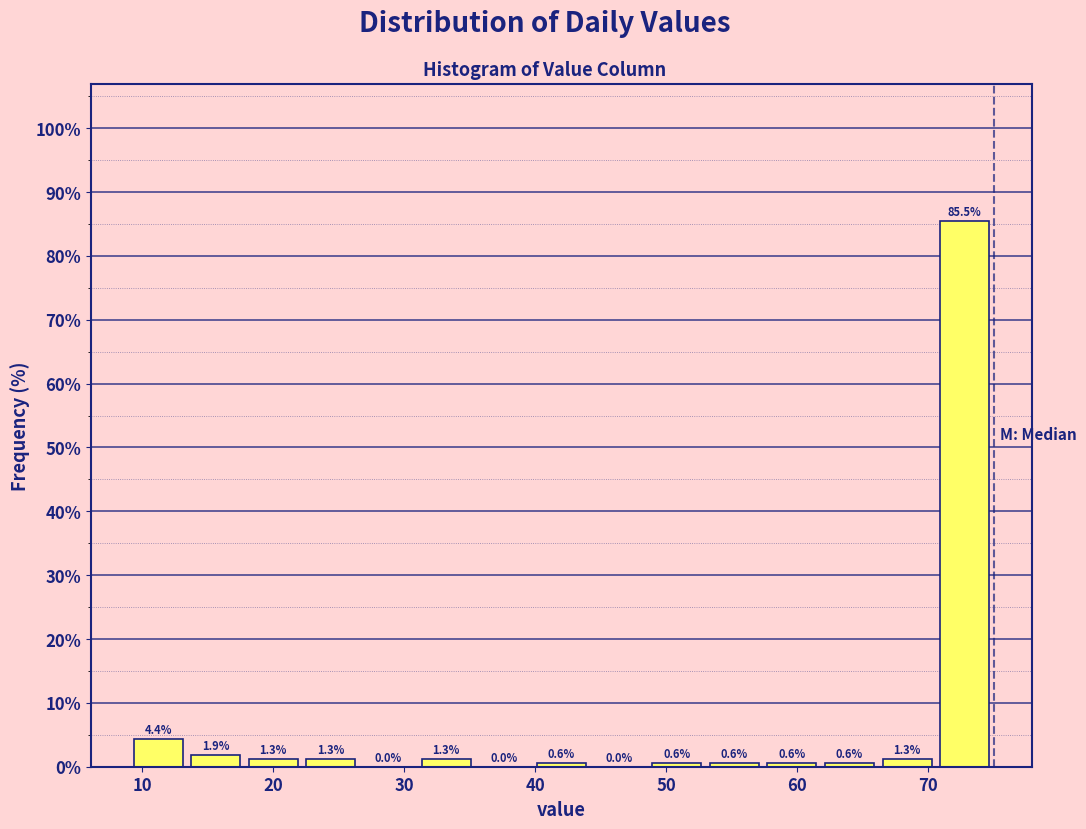

Which range on the x-axis has the tallest bar?

70.6 to 75.0